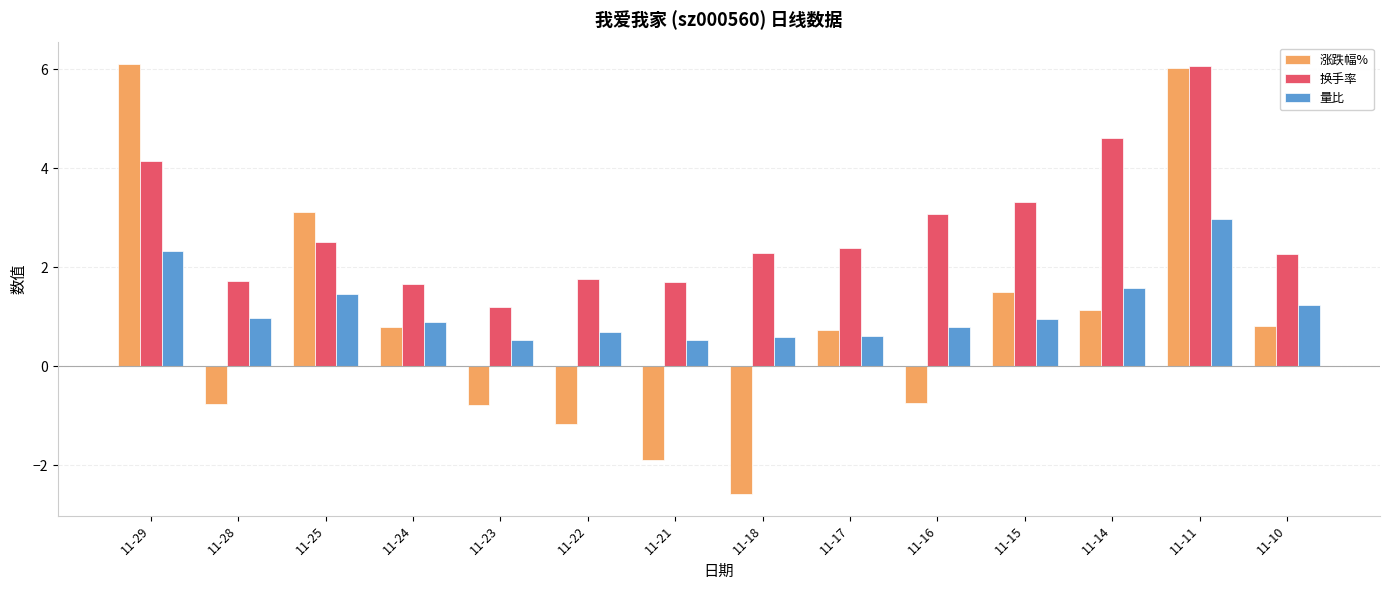

How many bars are there in each group?

3